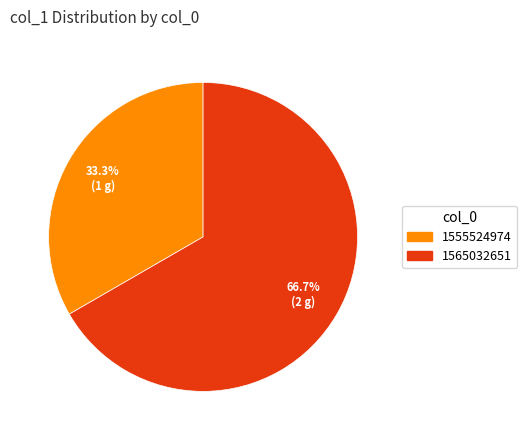

Does any single category account for the majority?

Yes